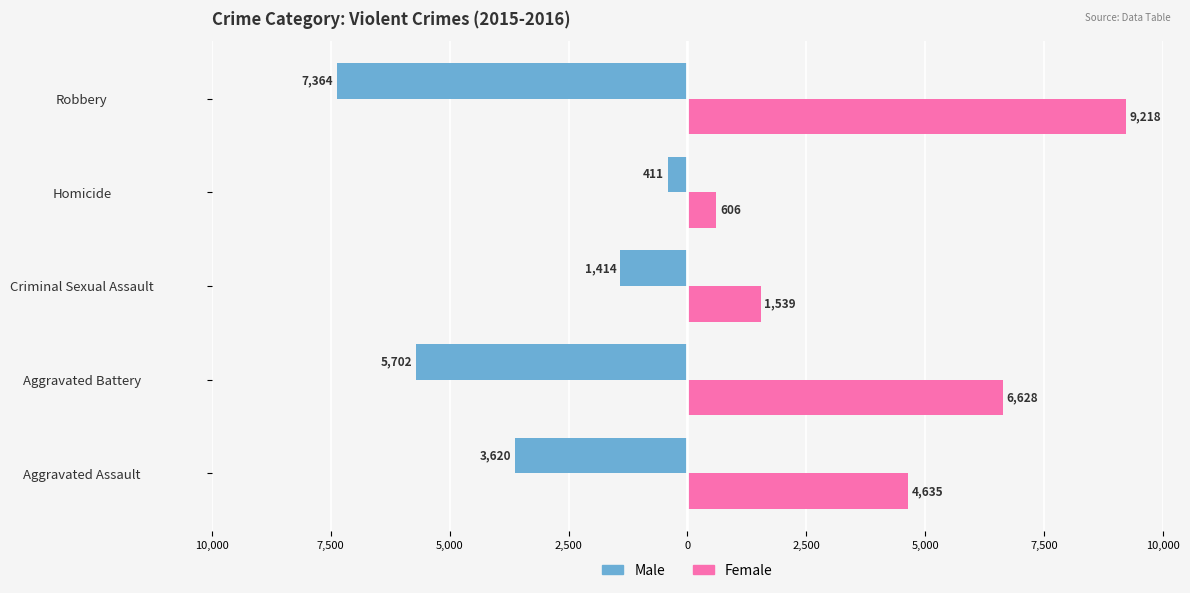

What are all the series names shown in the legend?

Male, Female